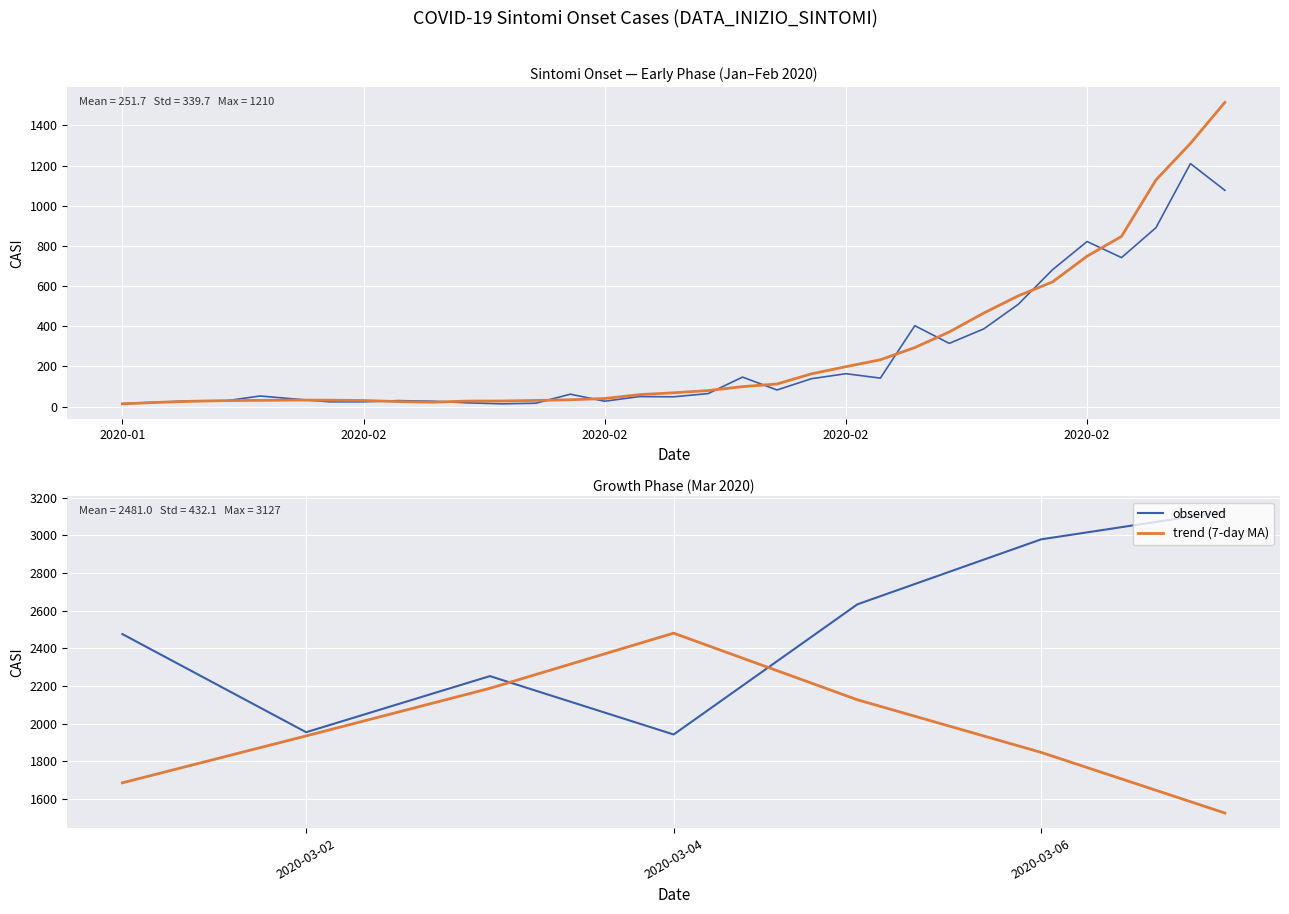

After their last crossing, which series has the higher values: trend (7-day MA) or observed?

observed